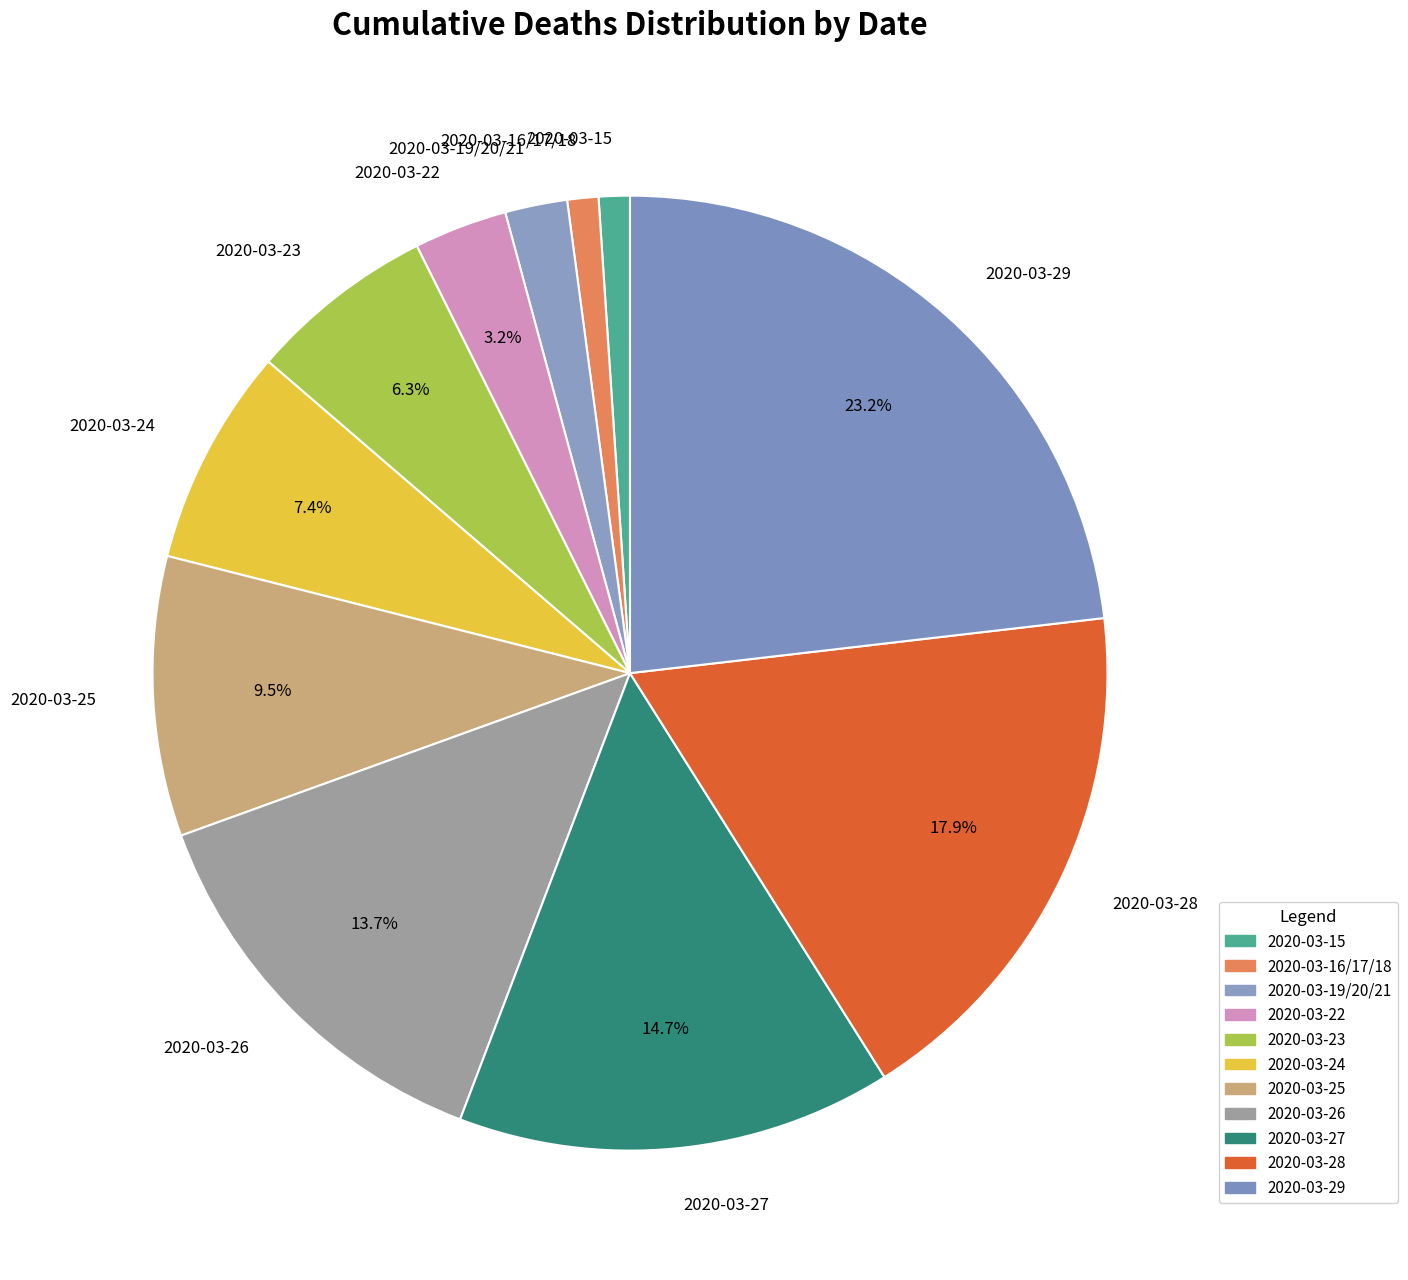

How much of the chart is everything except 2020-03-23?

93.7%